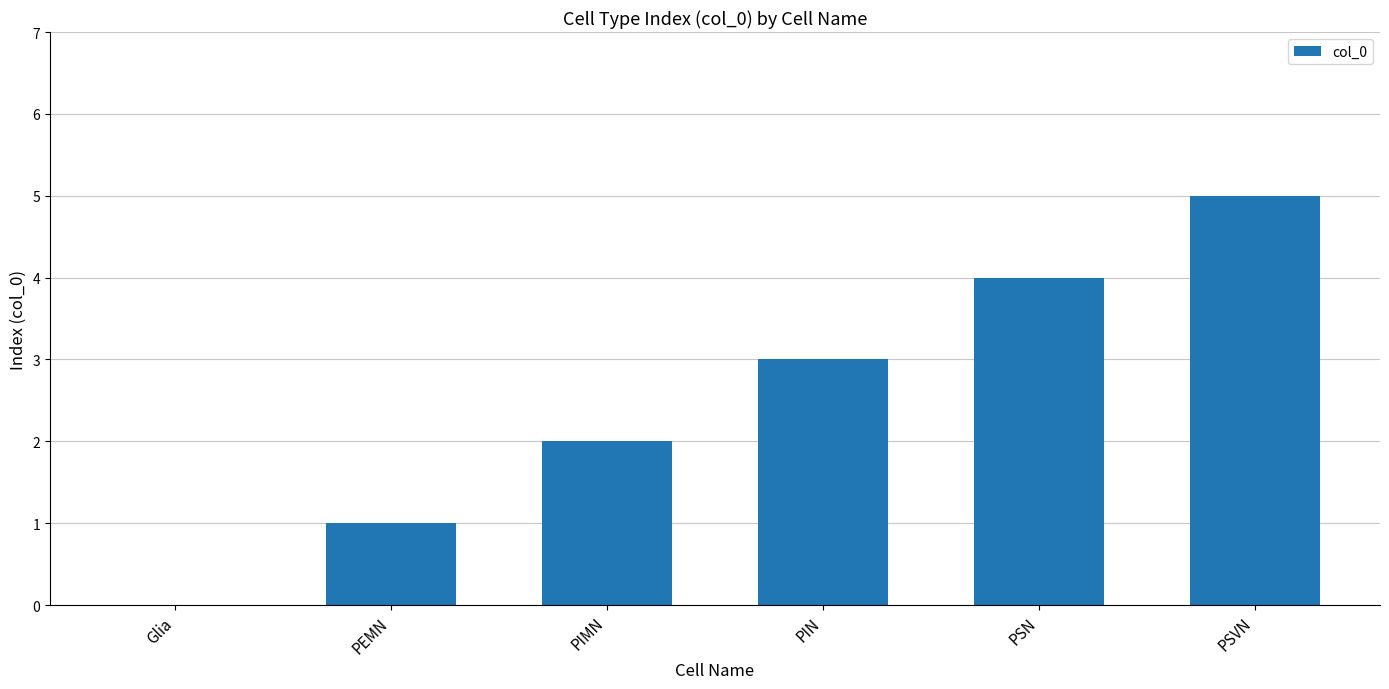

Is it true that the value at PIN is 3?

True